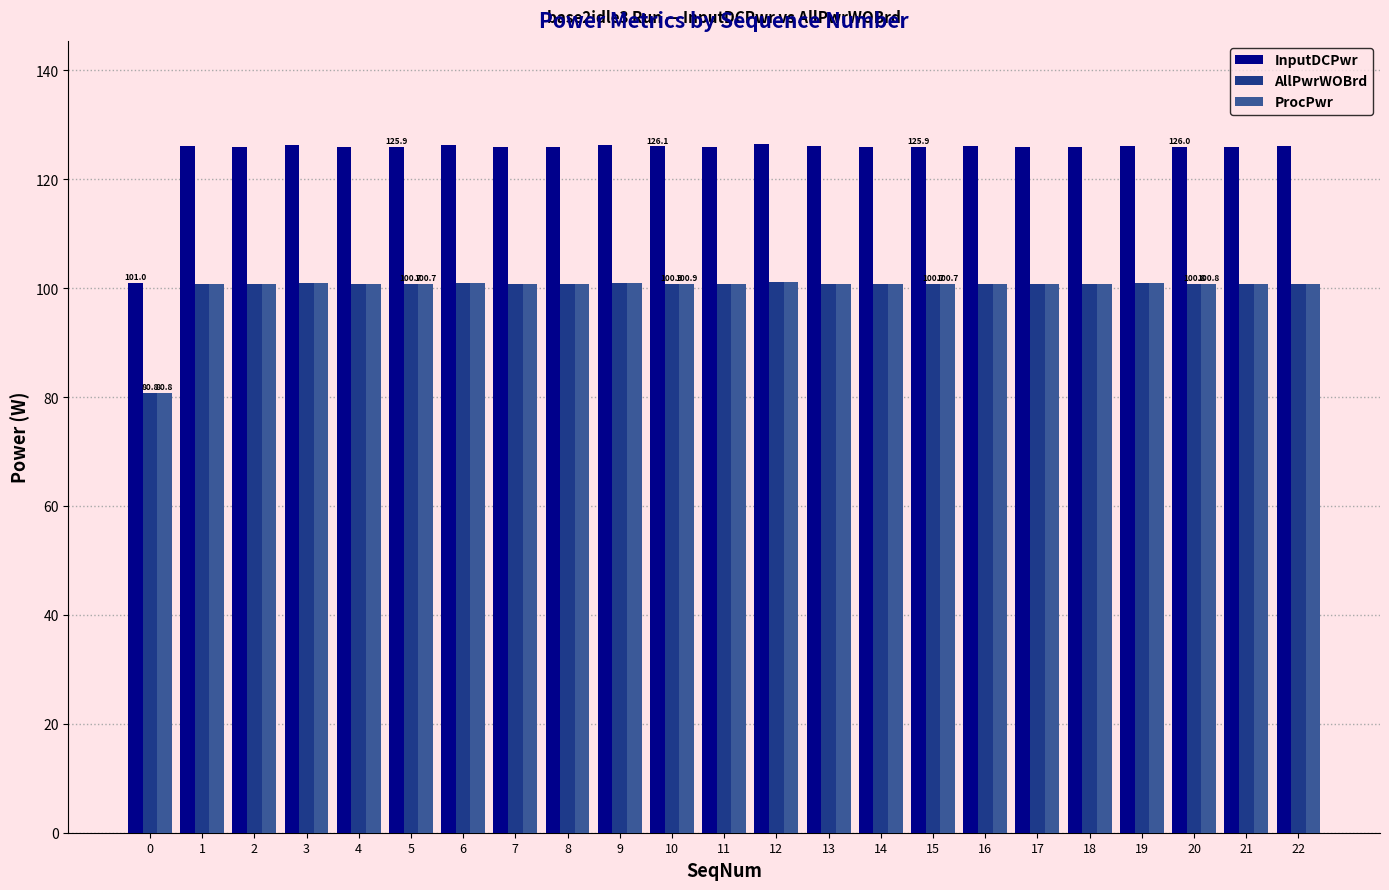

What is the minimum value shown in the chart?

80.8